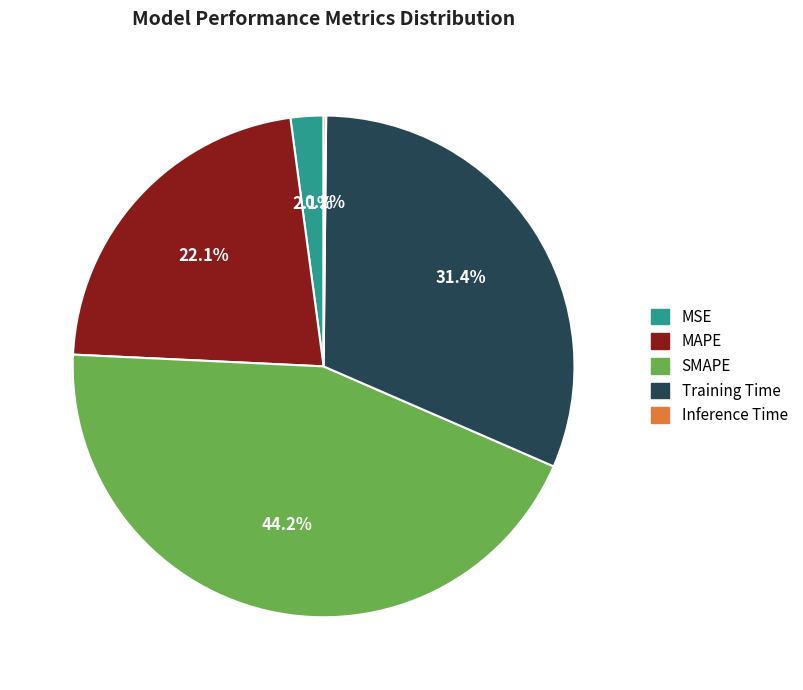

Does MAPE represent more than half of the total?

No